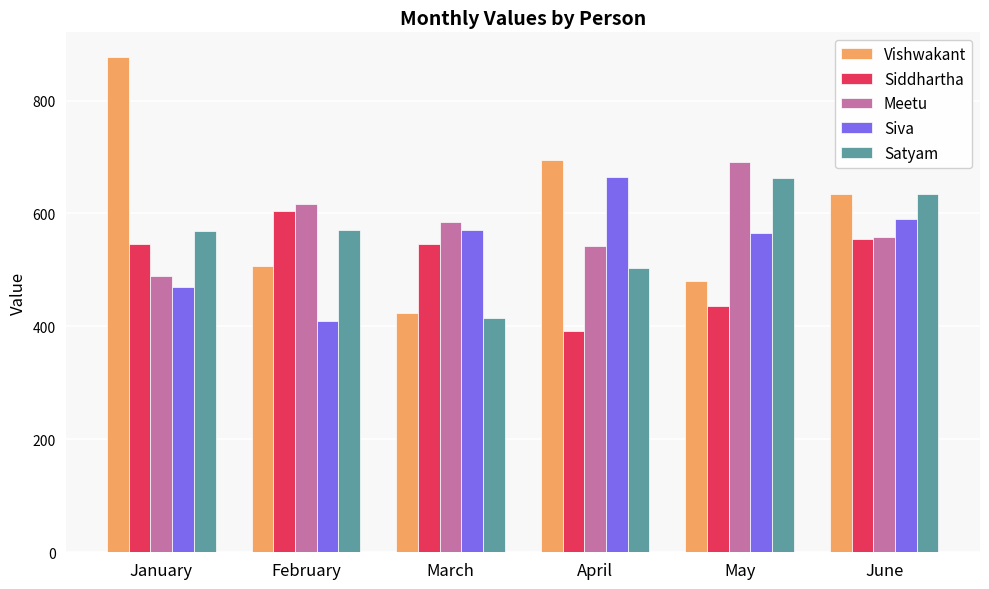

Where does the Vishwakant series first go above 634?

January